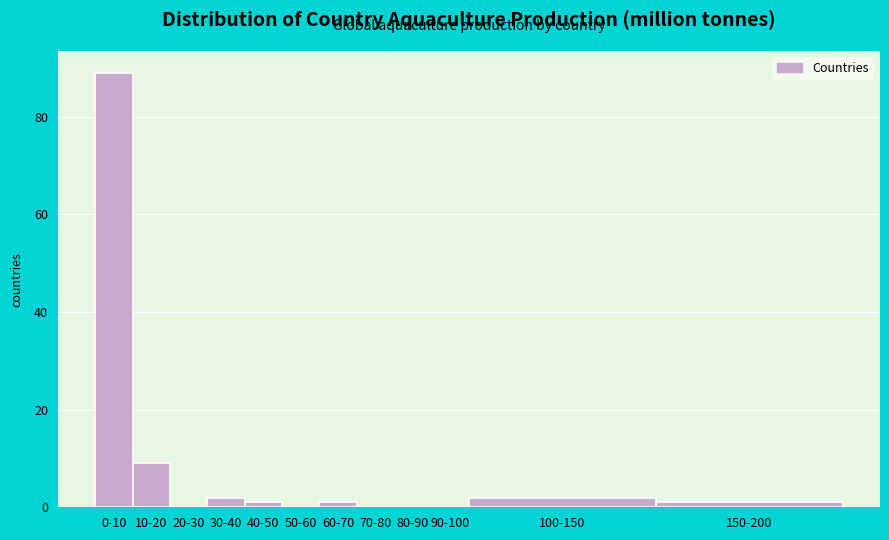

Reading left to right, extract all data points from this chart.

0-10=89	10-20=9	20-30=0	30-40=2	40-50=1	50-60=0	60-70=1	70-80=0	80-90=0	90-100=0	100-150=2	150-200=1